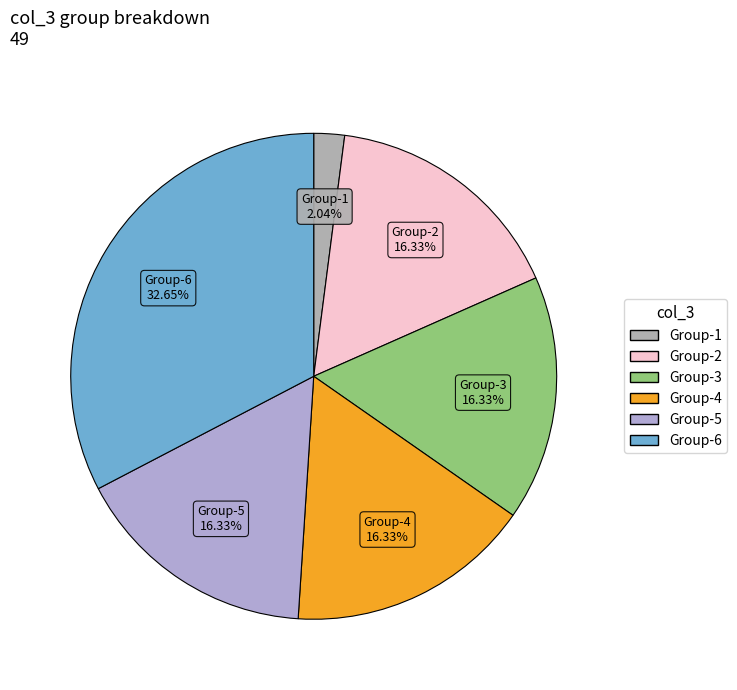

How many segments does this pie chart have?

6